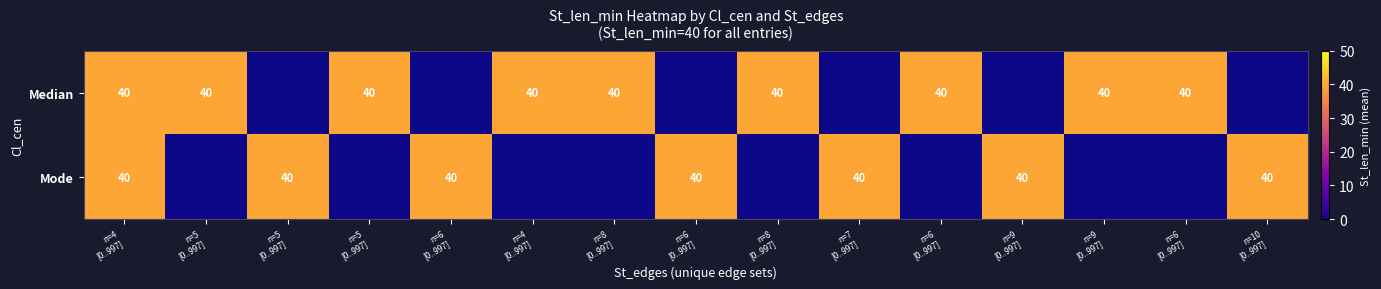

Is the value of Median at n=6 [0..997] greater than the value of Mode at n=5 [0..997]?

No